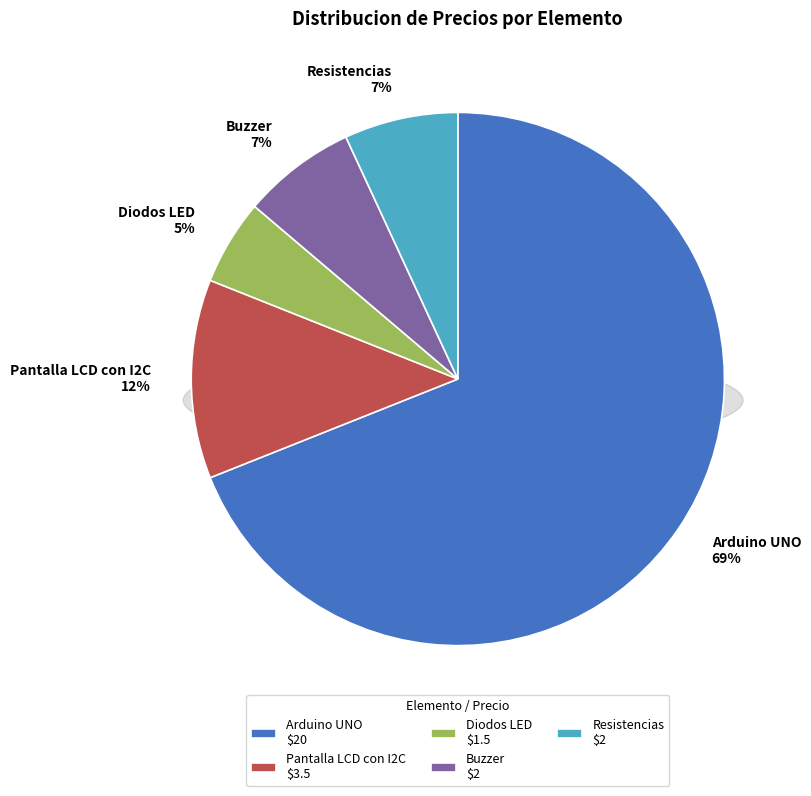

To the nearest percent, what portion does Resistencias represent?

7%